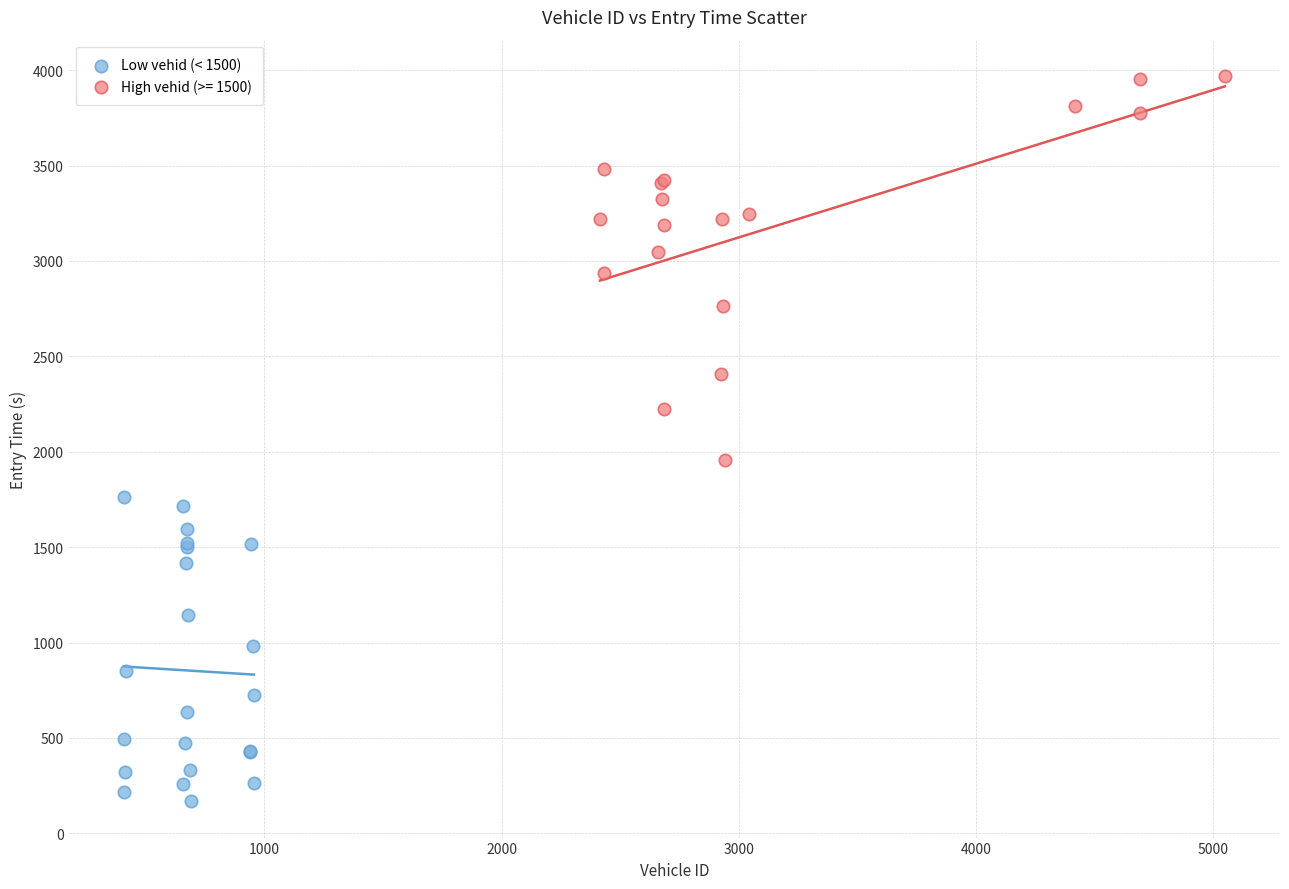

Which series has the widest spread of Y values?

High vehid (>= 1500)